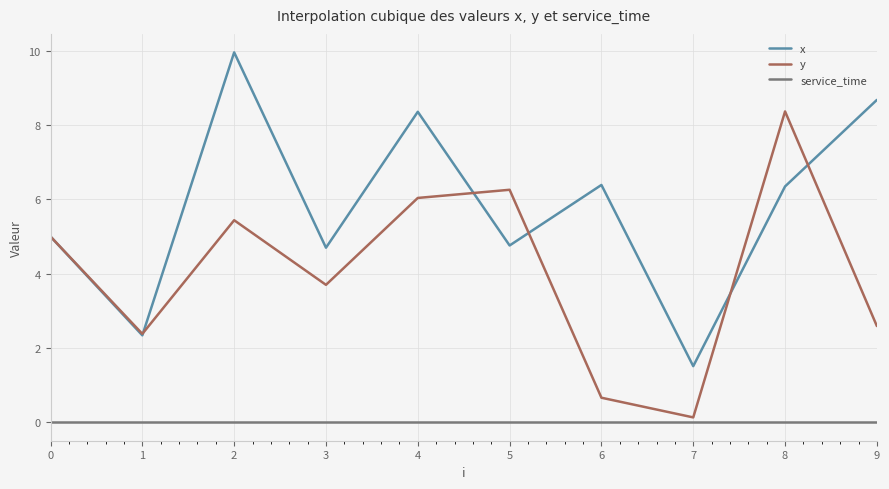

At 5, list the series in order from smallest to largest.

service_time, x, y